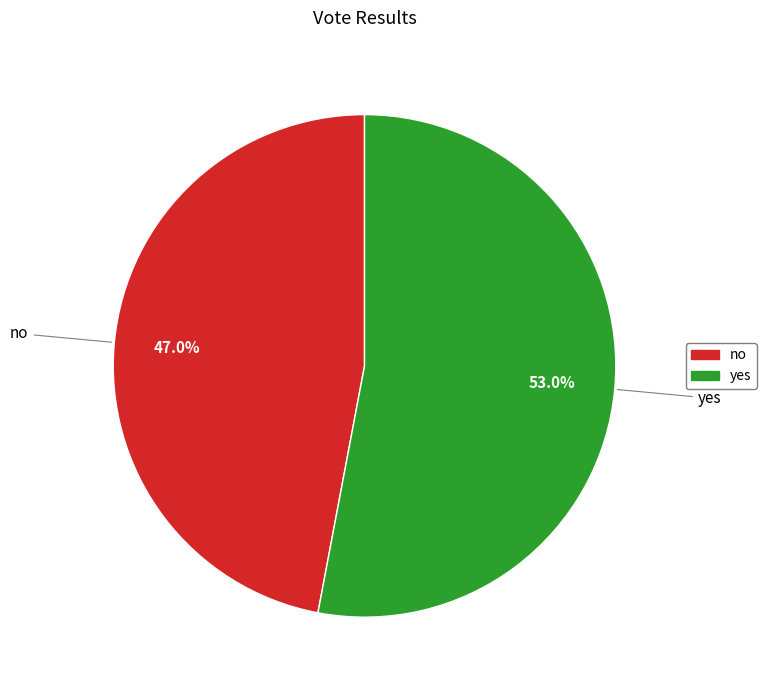

What is the majority slice?

yes